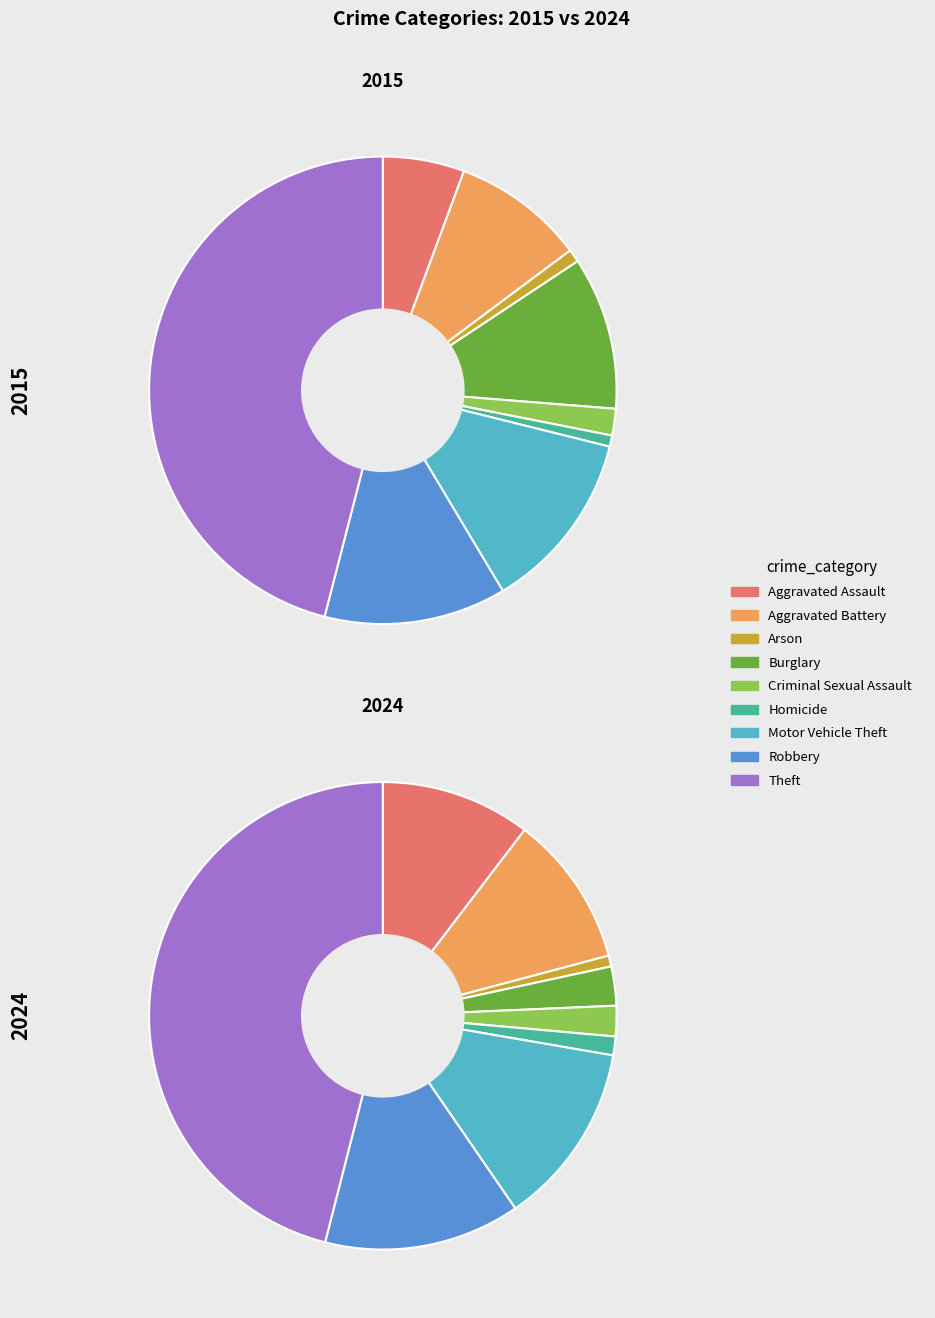

Do 7 and values_2015 together represent more than half of the pie?

No